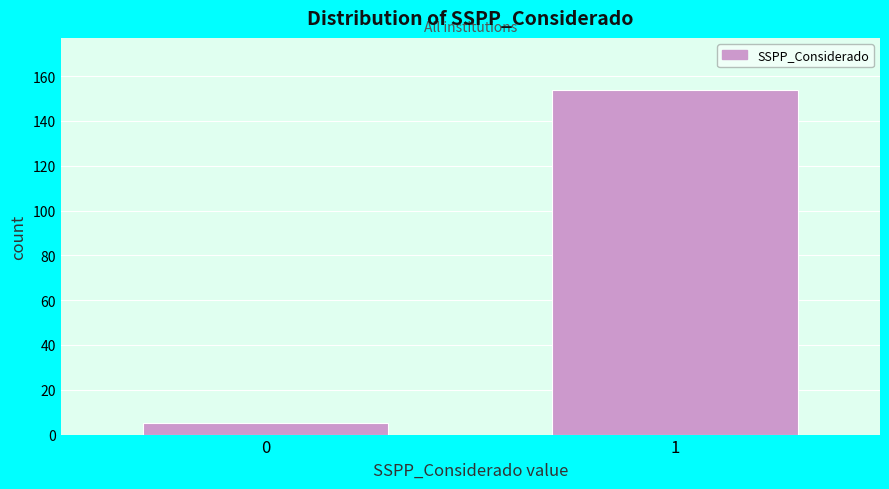

Reading right to left, extract all data points from this chart.

154	5